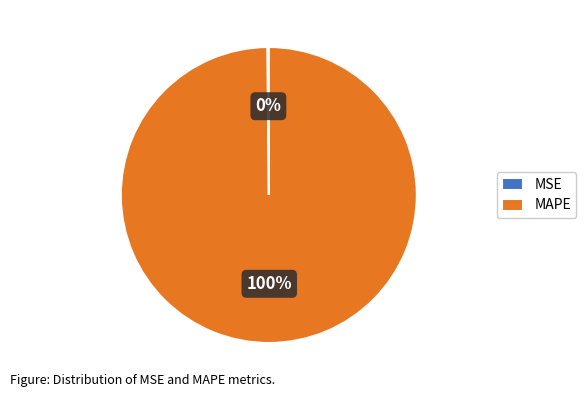

To the nearest percent, what percentage of the pie is MAPE?

100%